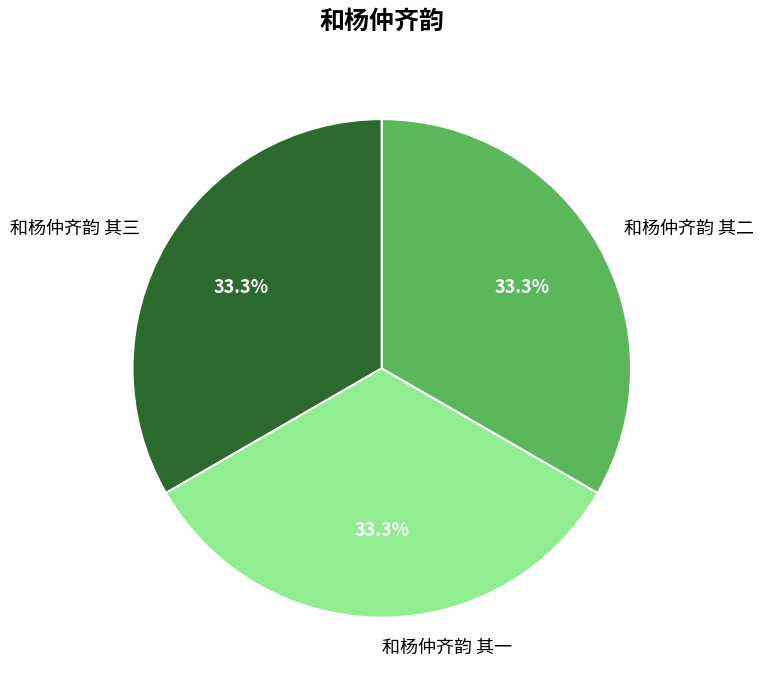

How much of the chart is everything except 和杨仲齐韵 其二?

66.7%